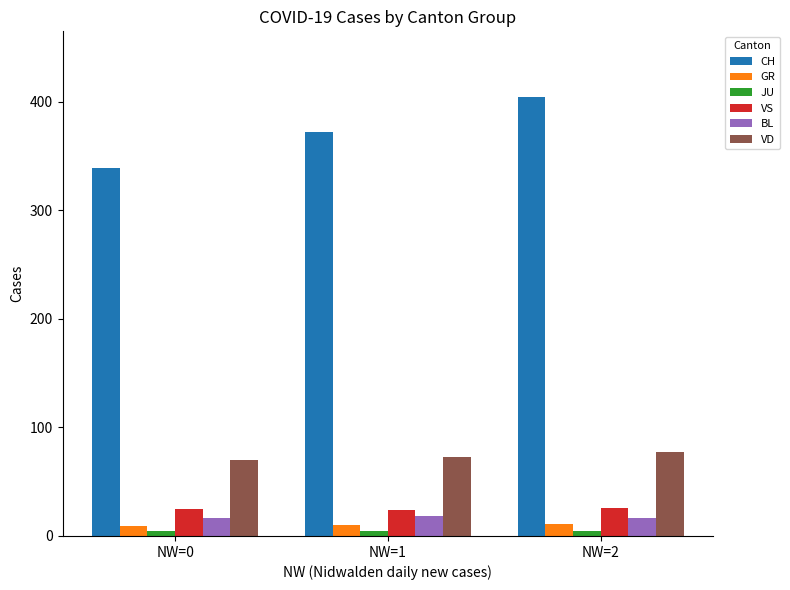

At which category is the sum across all series the highest?

NW=2